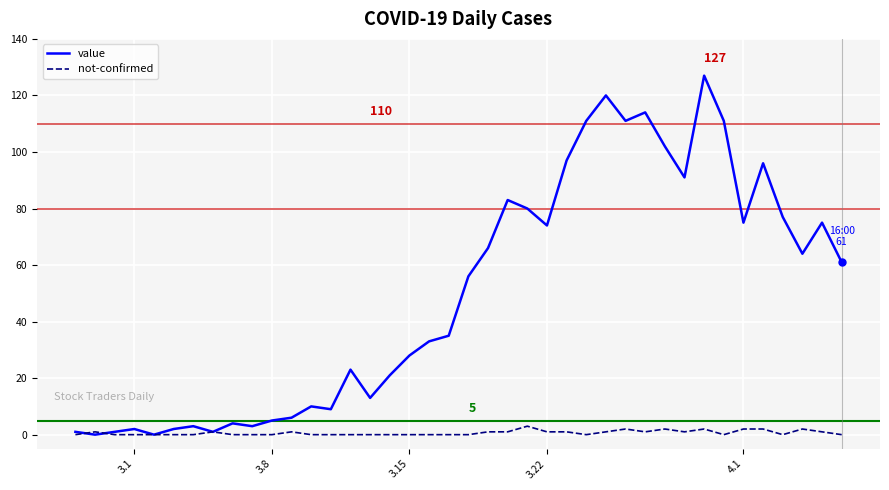

Rank the series by their maximum value, from highest to lowest.

value, not-confirmed